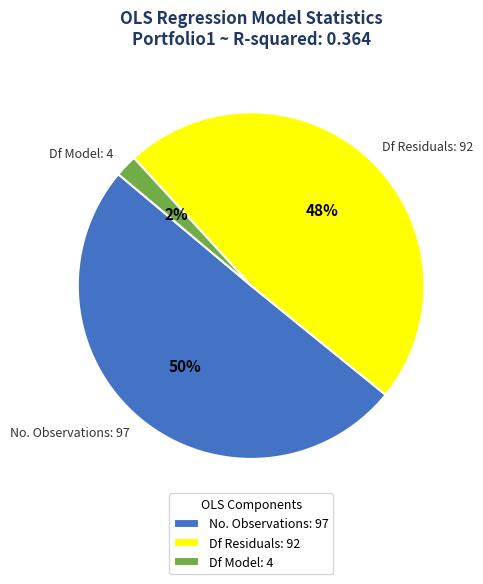

Rank the categories by value from lowest to highest.

Df Model: 4, Df Residuals: 92, No. Observations: 97